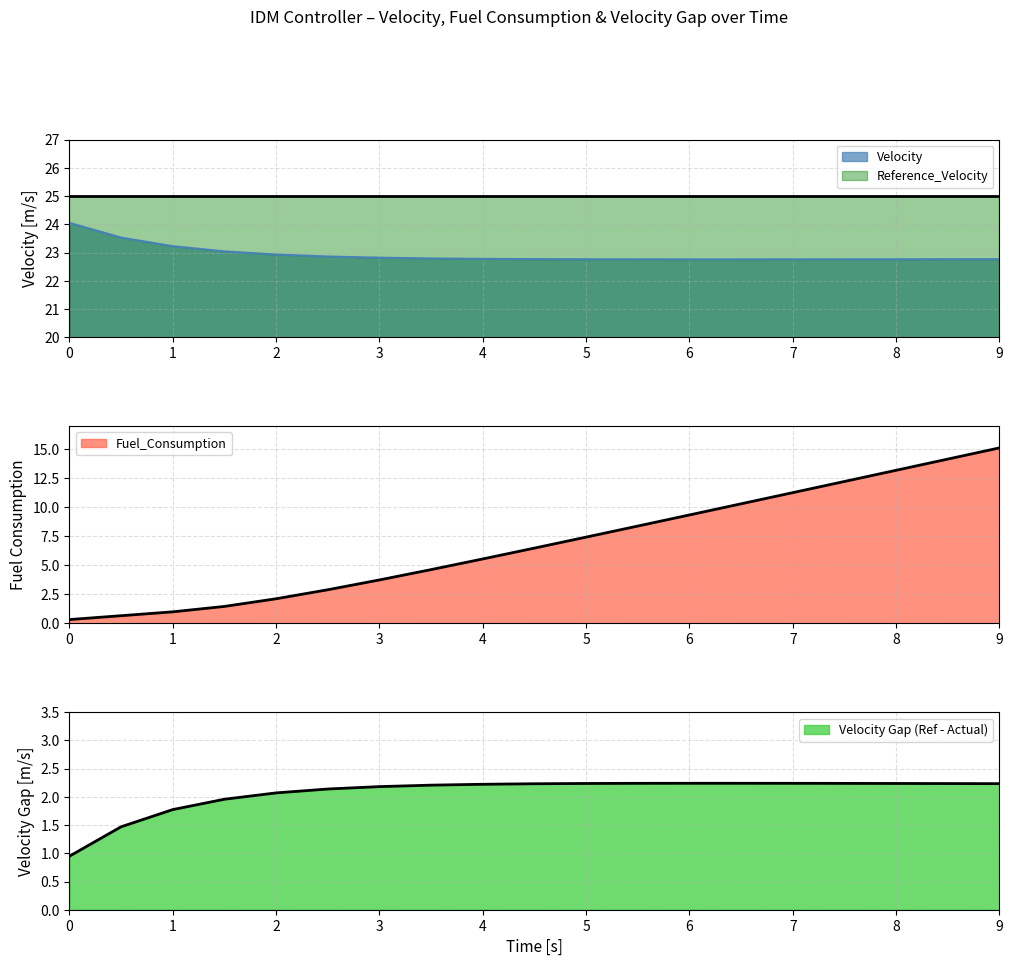

True or false: Velocity and Fuel_Consumption cross at least once.

False